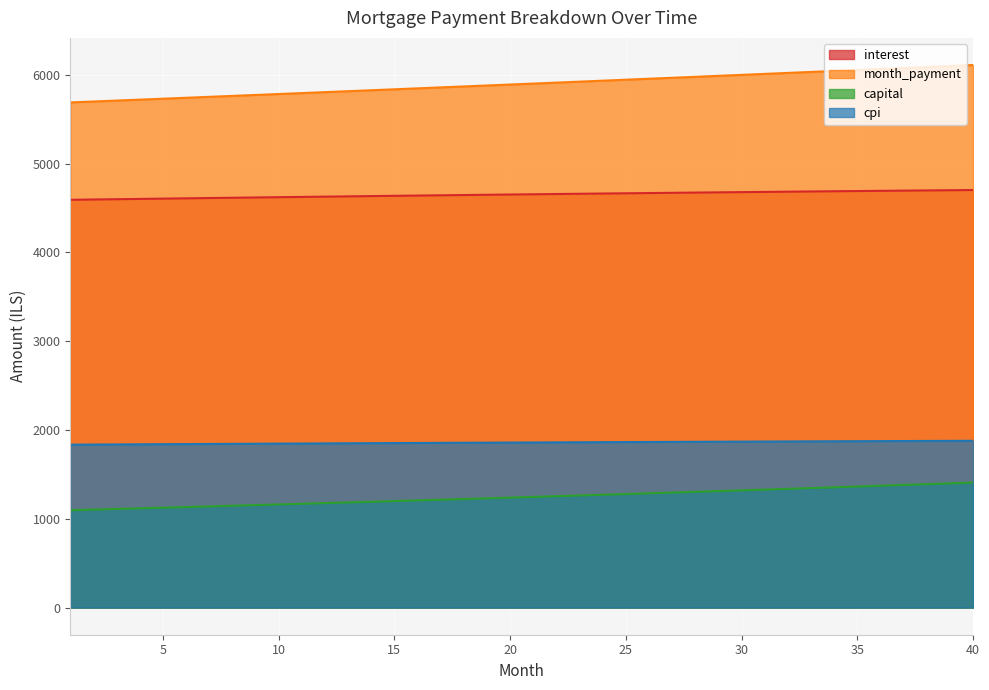

True or false: capital has more than 2 interior local peaks.

False